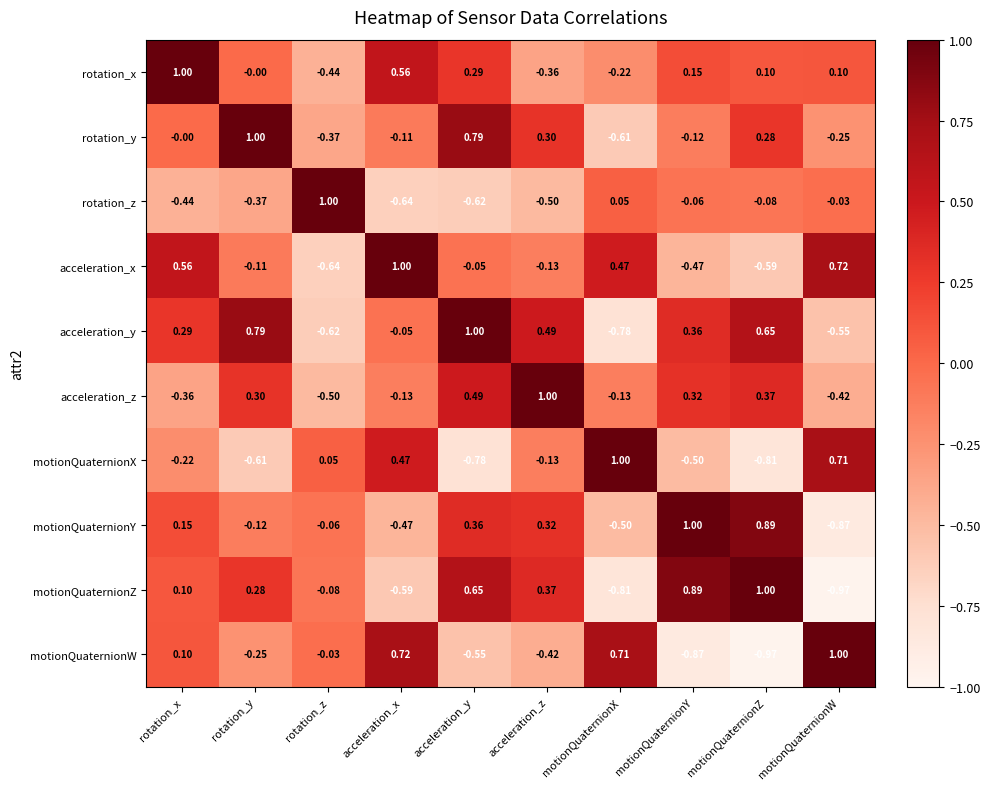

At how many categories does at least one series exceed 0?

10